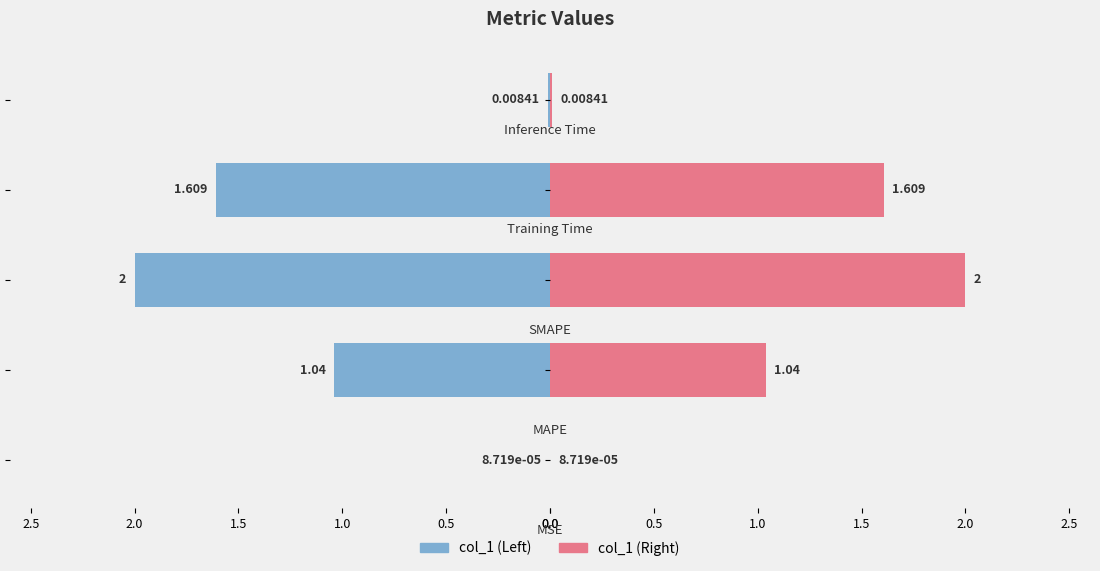

Rank the series by their maximum value, from lowest to highest.

col_1 (left), col_1 (right)